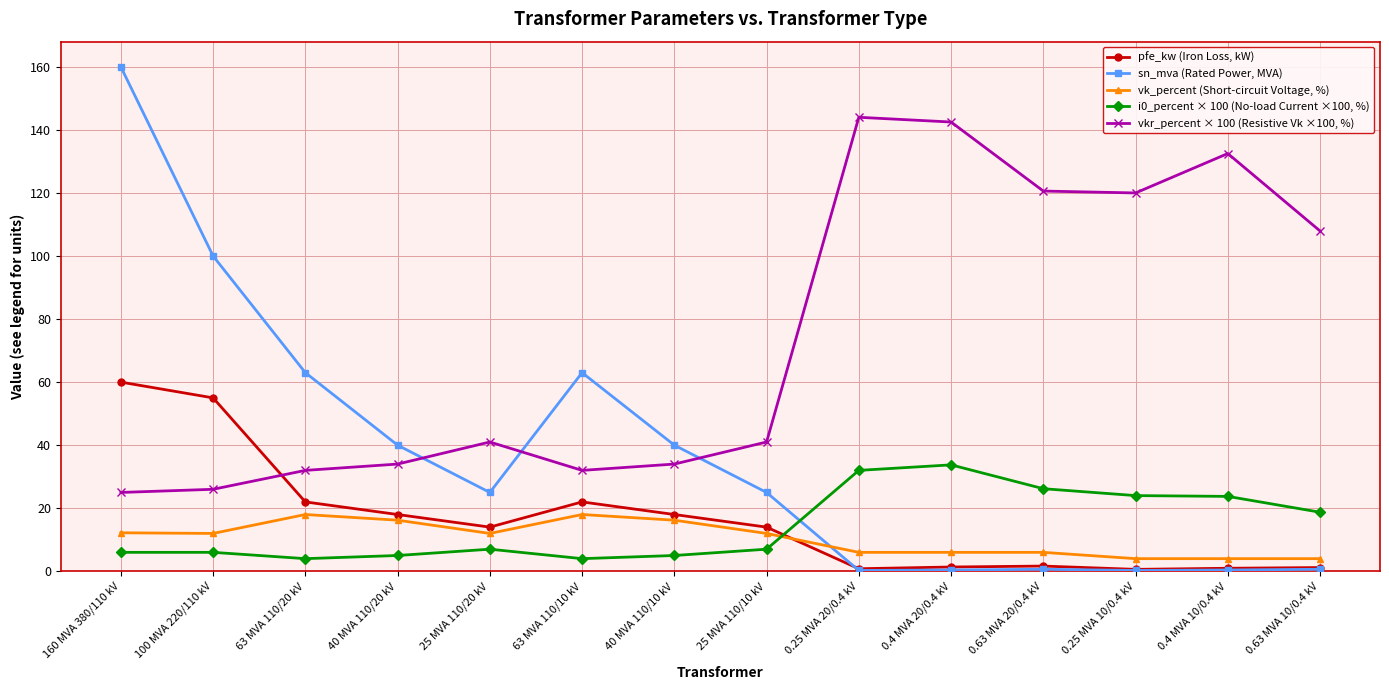

The value of sn_mva (Rated Power, MVA) at 63 MVA 110/10 kV is 39.5. True or false?

False